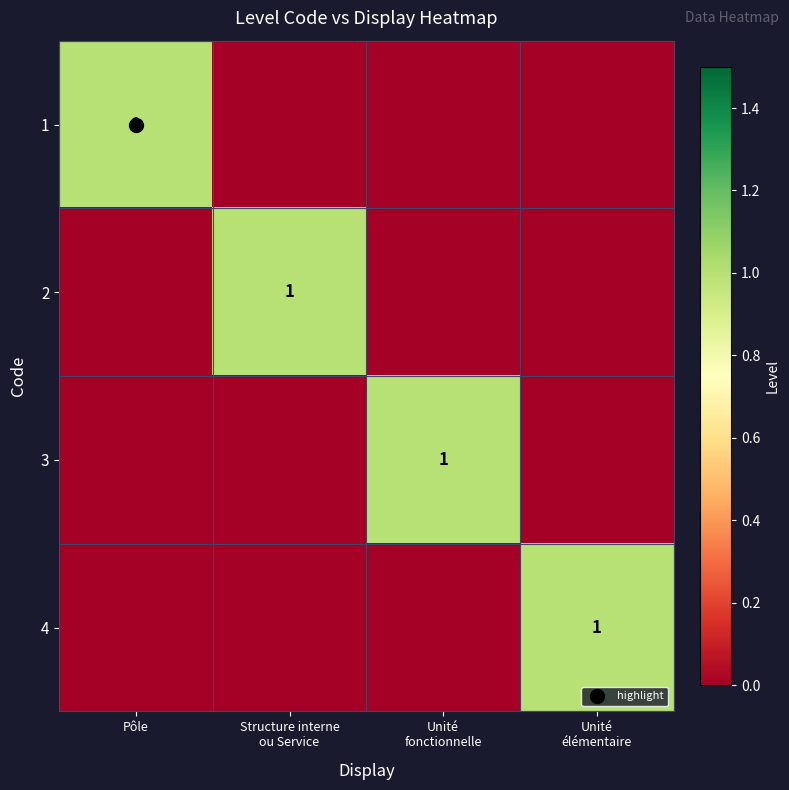

Which series has the largest range (max minus min)?

1